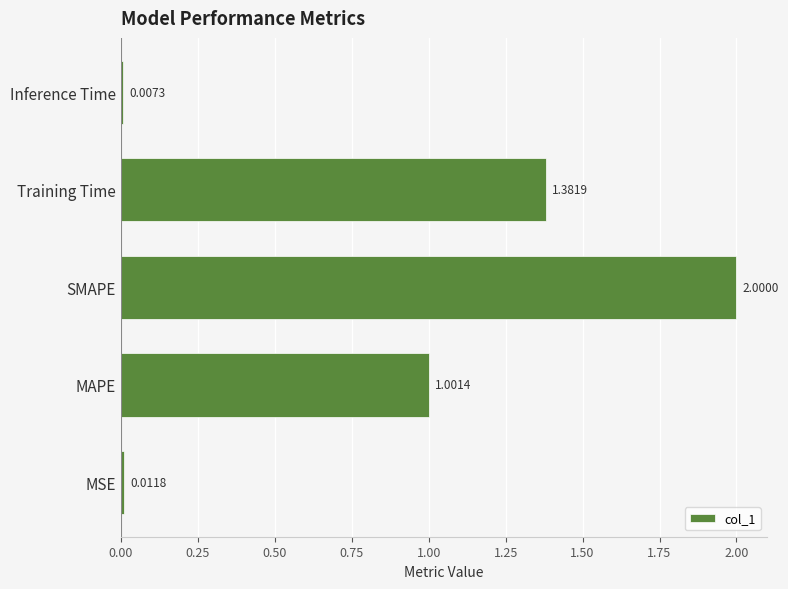

Which label corresponds to the smallest value in the chart?

Inference Time